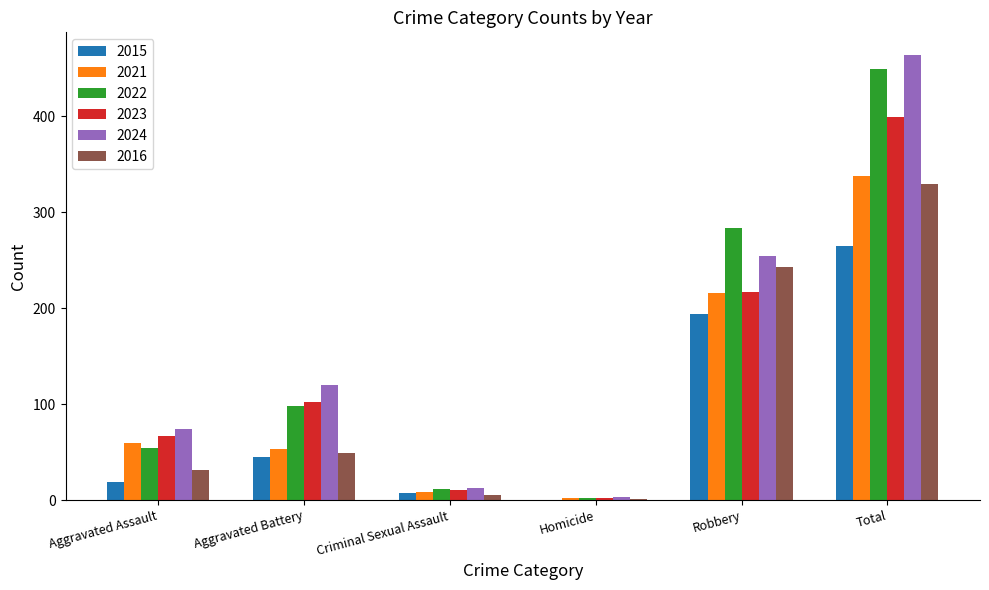

Reading left to right, extract all data points from this chart.

2015: Aggravated Assault=19	Aggravated Battery=45	Criminal Sexual Assault=7	Homicide=0	Robbery=194	Total=265
2021: Aggravated Assault=59	Aggravated Battery=53	Criminal Sexual Assault=8	Homicide=2	Robbery=216	Total=338
2022: Aggravated Assault=54	Aggravated Battery=98	Criminal Sexual Assault=12	Homicide=2	Robbery=283	Total=449
2023: Aggravated Assault=67	Aggravated Battery=102	Criminal Sexual Assault=11	Homicide=2	Robbery=217	Total=399
2024: Aggravated Assault=74	Aggravated Battery=120	Criminal Sexual Assault=13	Homicide=3	Robbery=254	Total=464
2016: Aggravated Assault=31	Aggravated Battery=49	Criminal Sexual Assault=5	Homicide=1	Robbery=243	Total=329